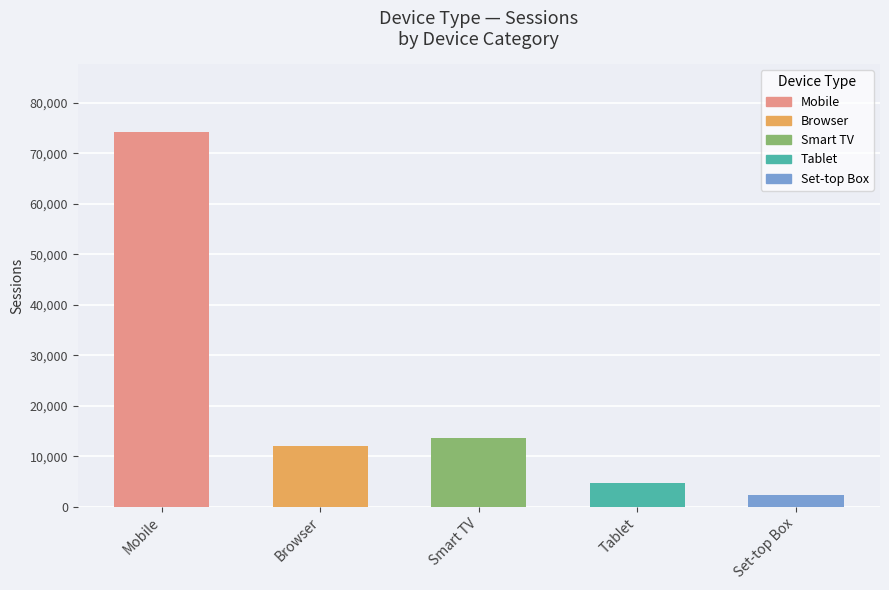

List the labels in order of value, smallest first.

Set-top Box, Tablet, Browser, Smart TV, Mobile